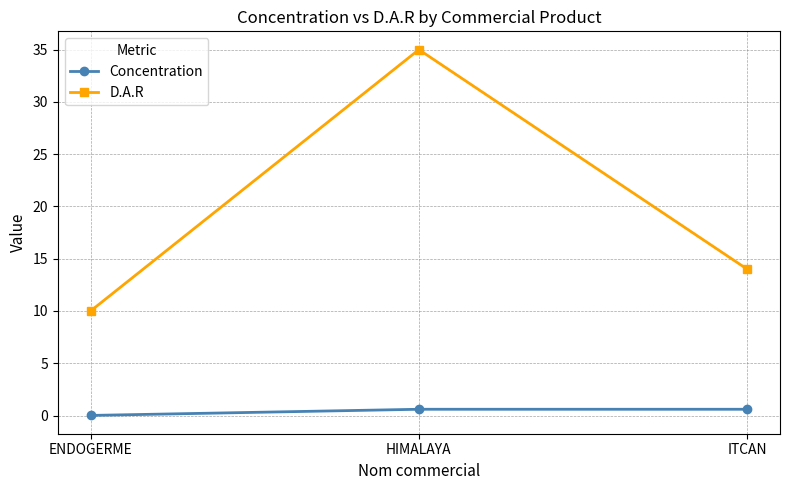

What is the label of the 3rd point from the right?

ENDOGERME